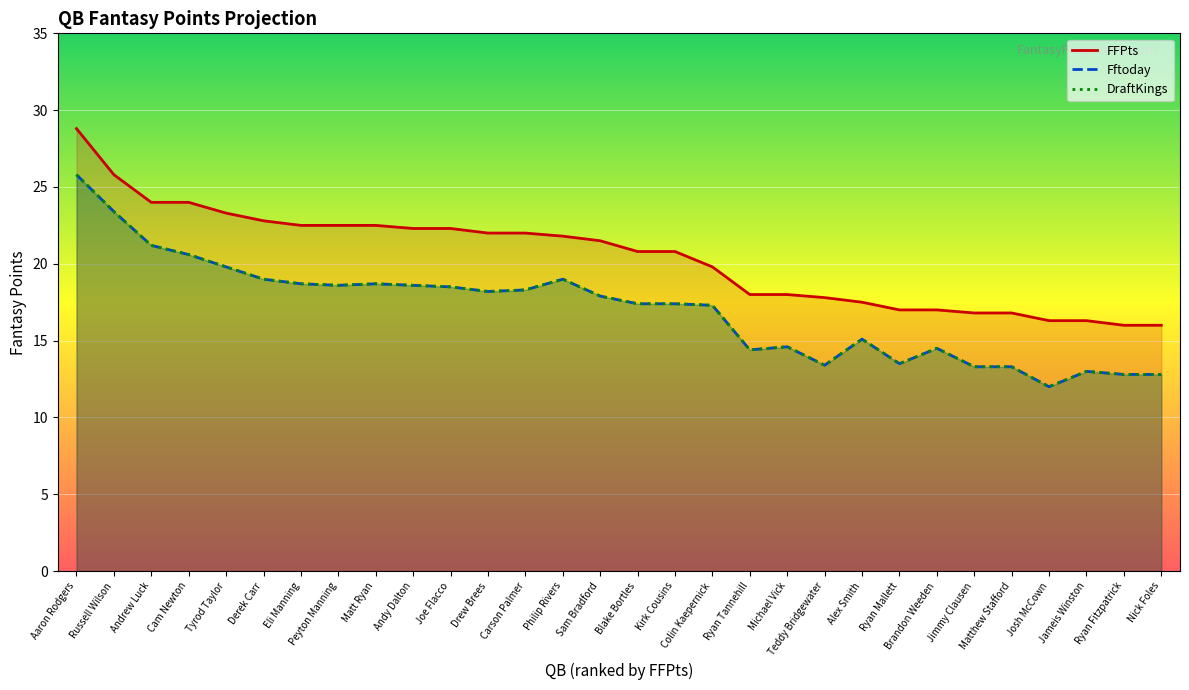

What is the average value of the Fftoday series?

17.0